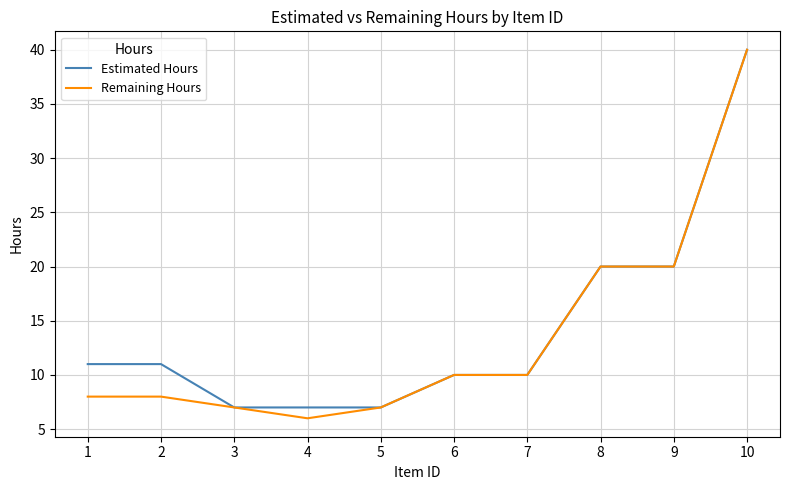

How many lines are shown in the chart?

2